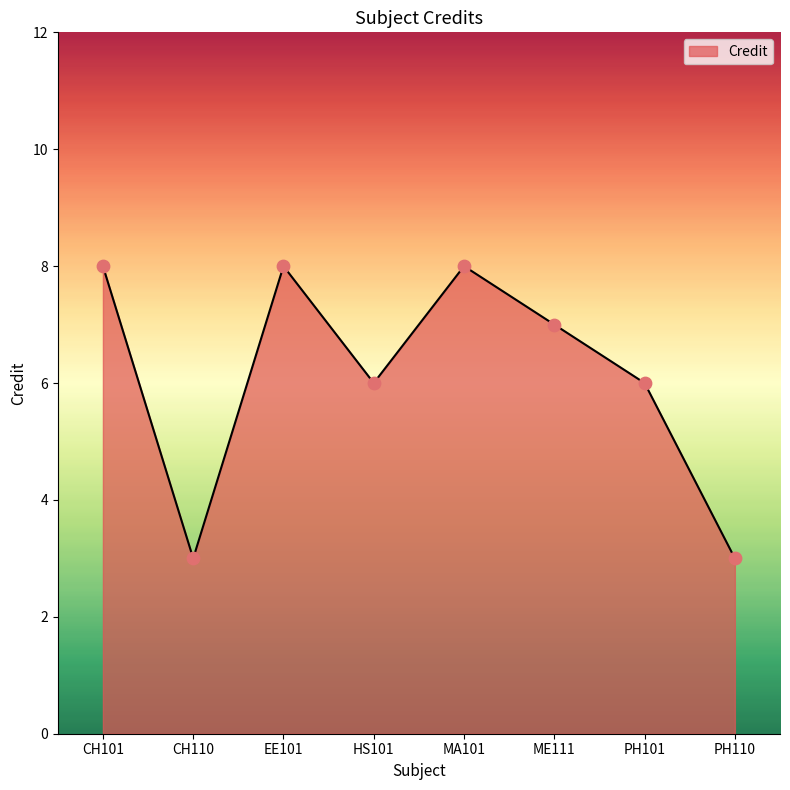

Which has a higher value, EE101 or CH110?

EE101